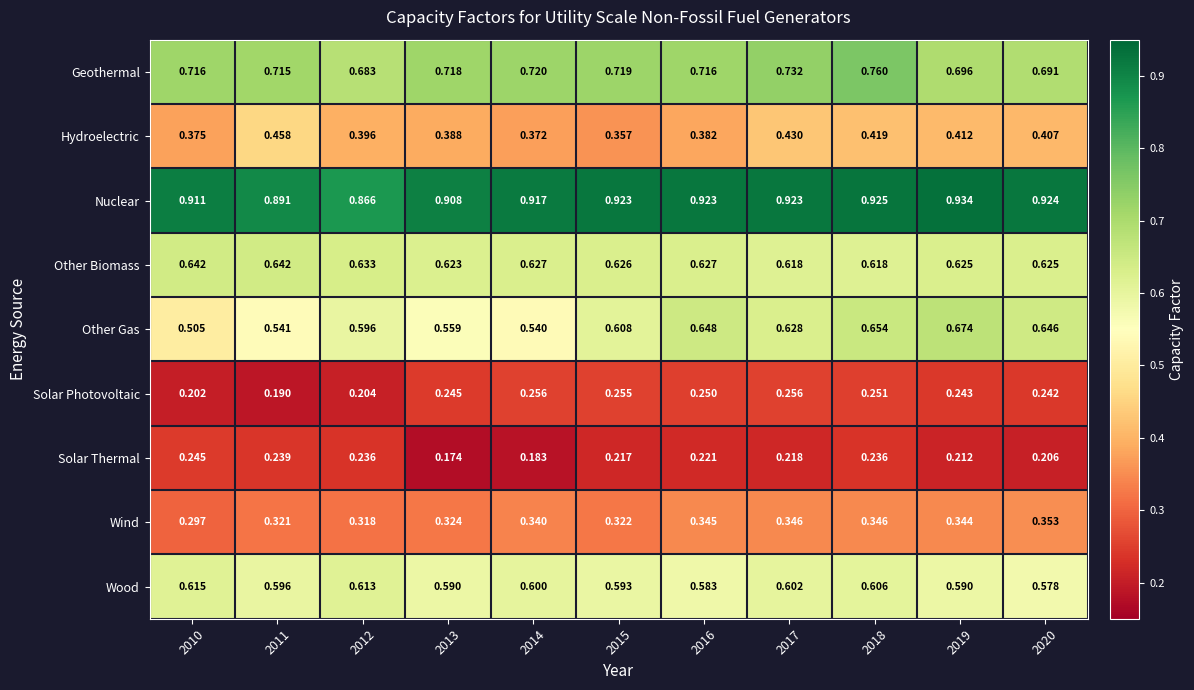

Count the number of data series in this chart.

9